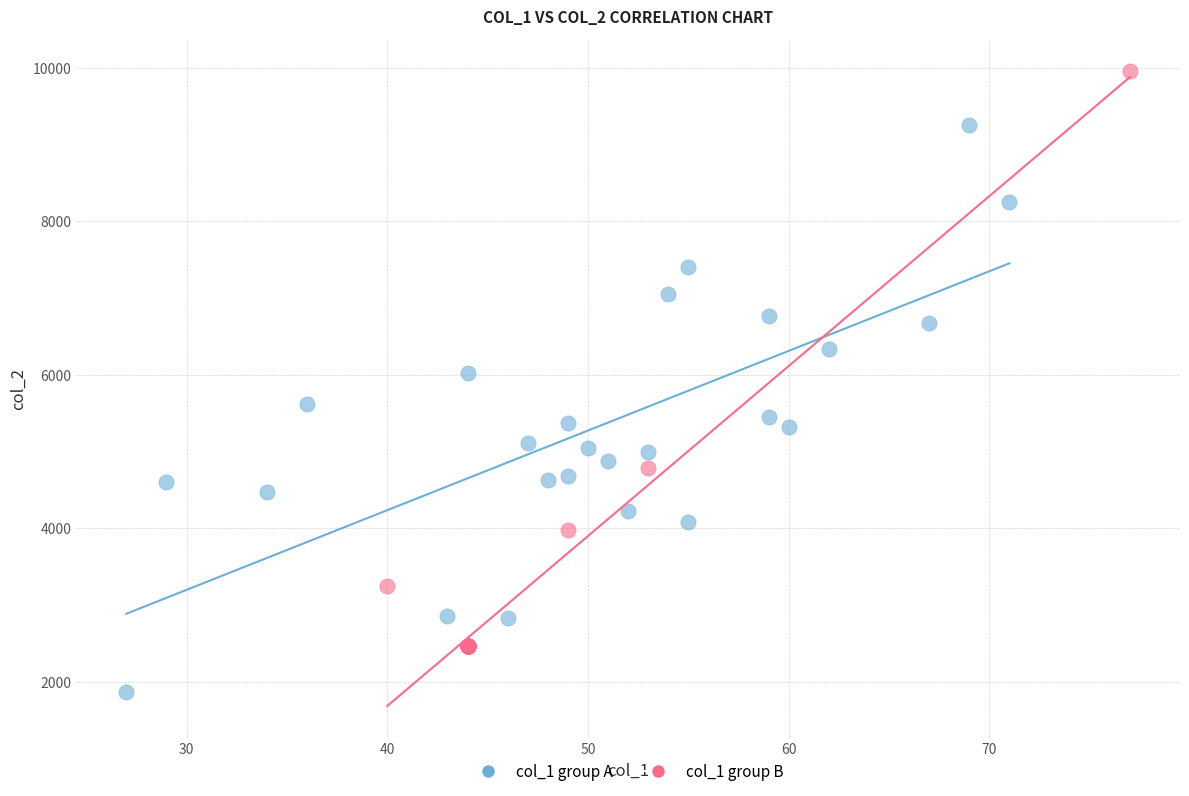

What are all the series names shown in the legend?

col_1 group A, col_1 group B